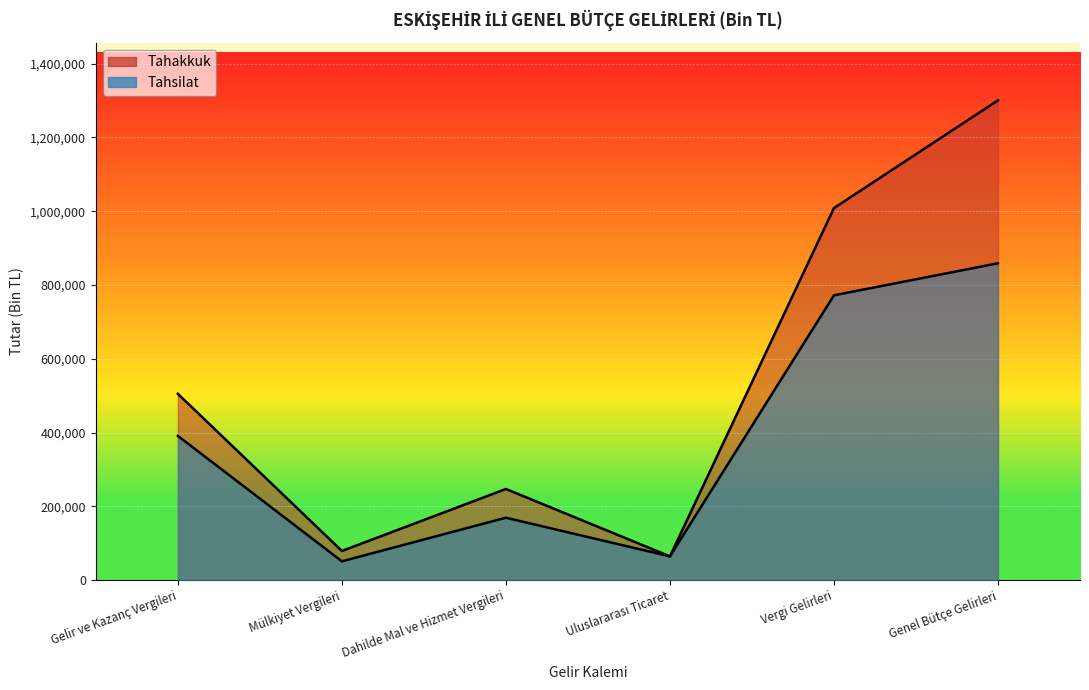

What position from the left is Gelir ve Kazanç Vergileri?

1